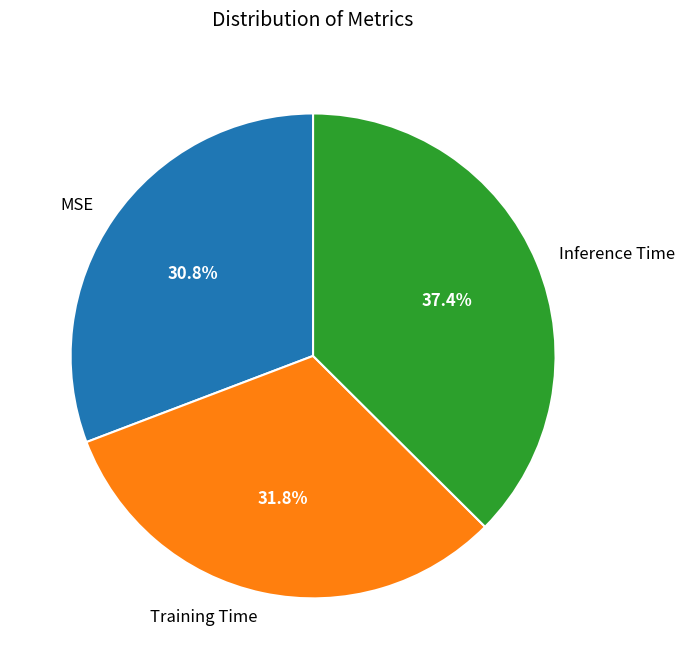

What percentage do MSE and Training Time together represent?

62.6%